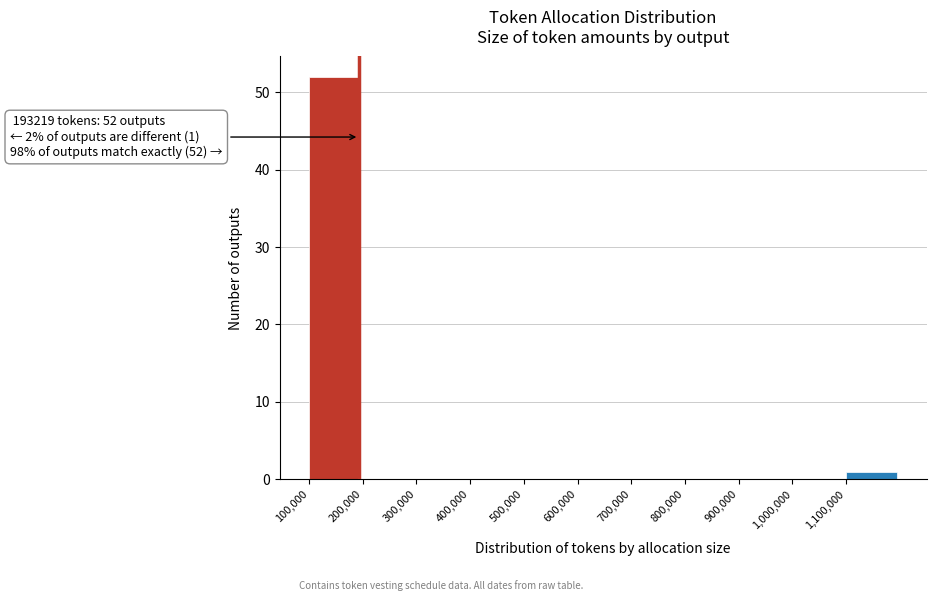

Which range on the x-axis has the tallest bar?

100000 to 200000